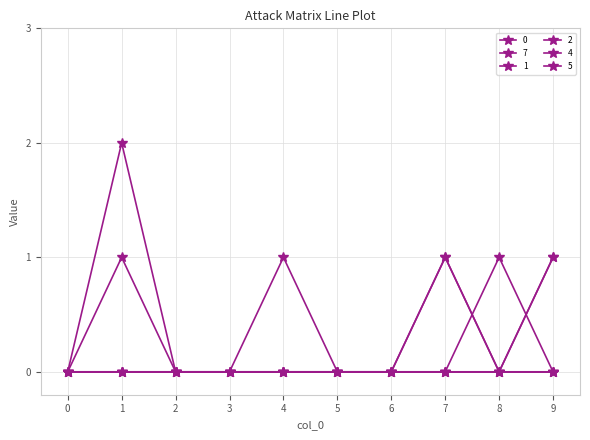

Is this an area chart (filled region under the line)?

No